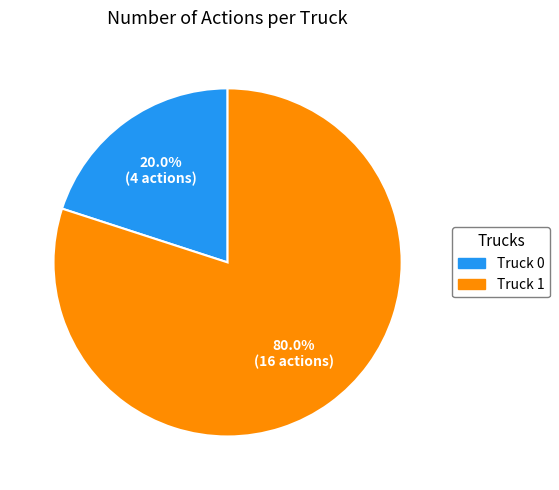

Between Truck 0 and Truck 1, which is larger?

Truck 1